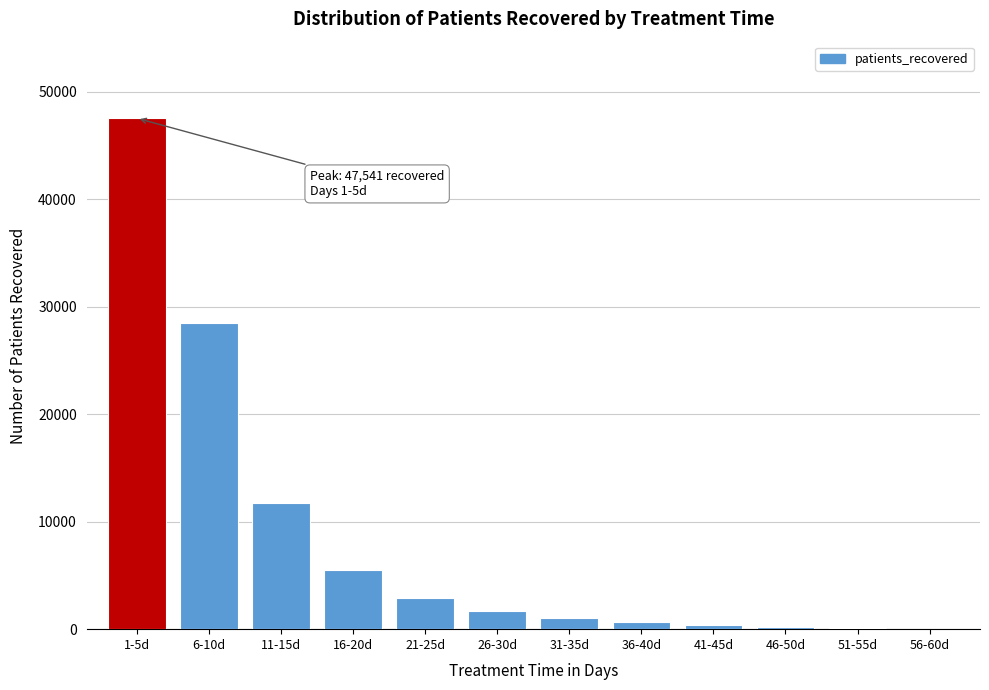

The value at 1-5d is 25855. True or false?

False